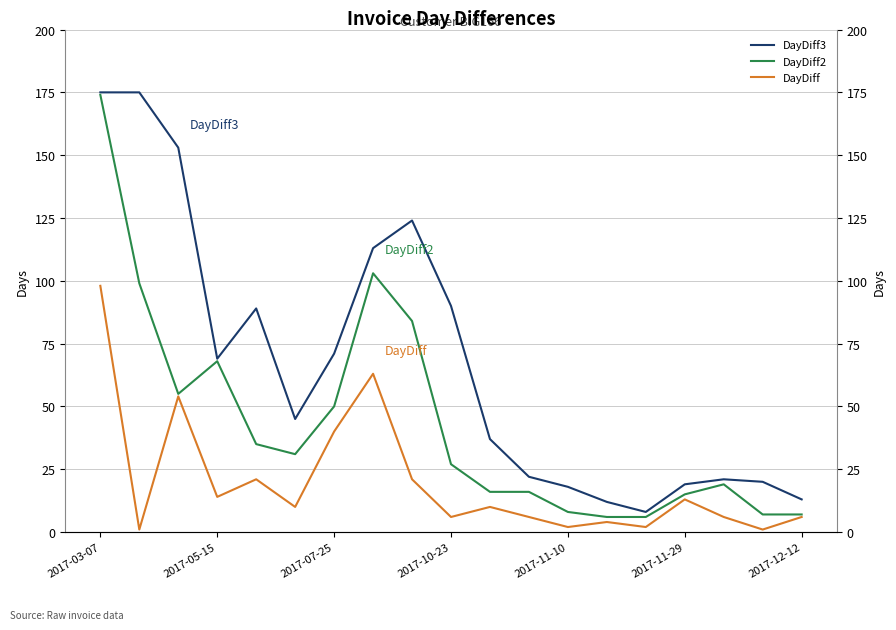

True or false: DayDiff and DayDiff3 cross at least once.

False